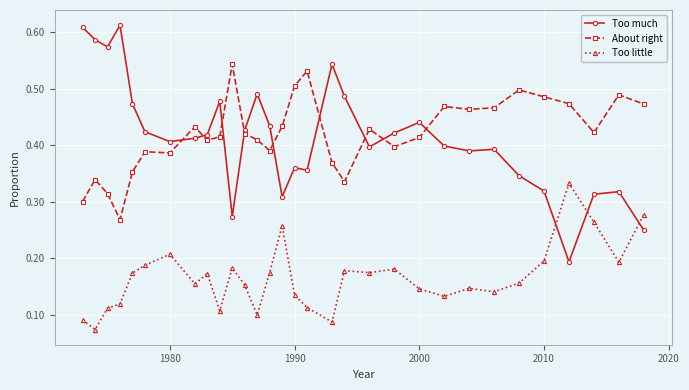

True or false: Too little has more than 1 points higher than both neighbors.

True